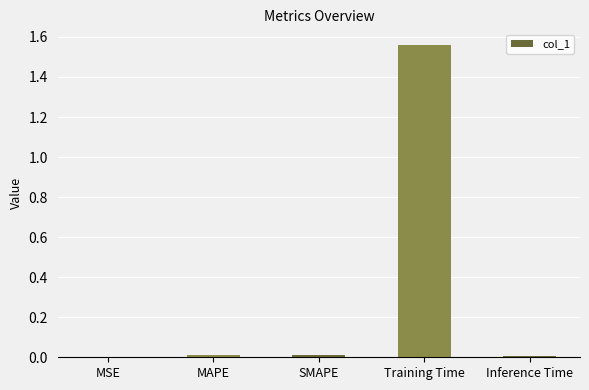

What is the average value?

0.3